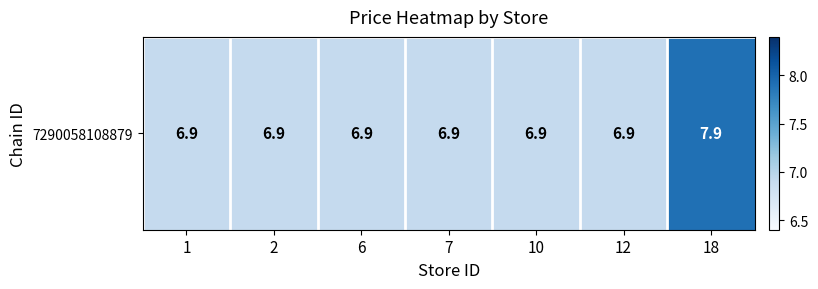

What is the average value?

7.0